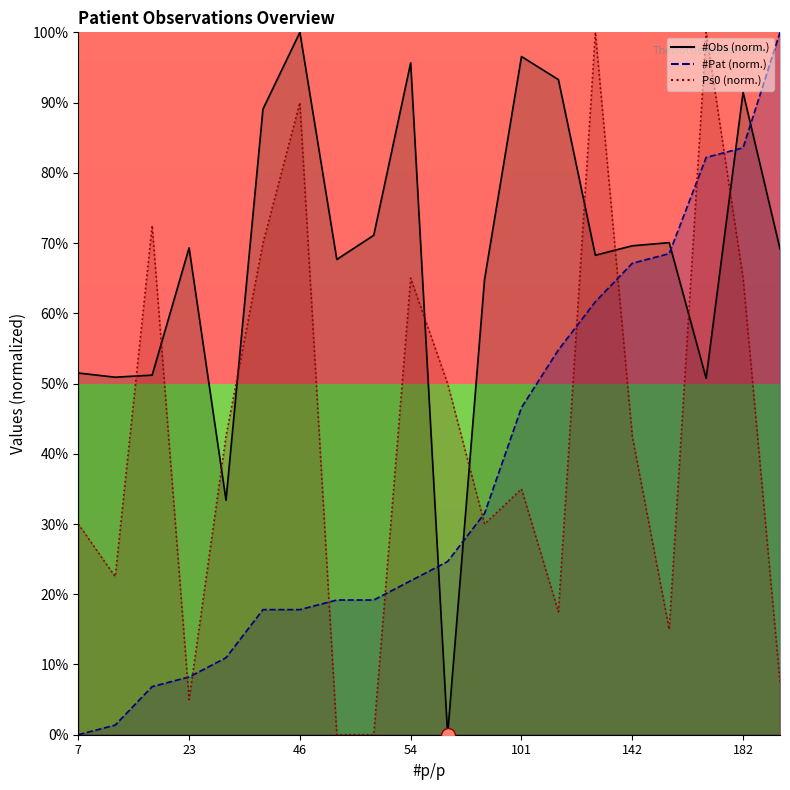

What is the label of the 12th point from the right?

8